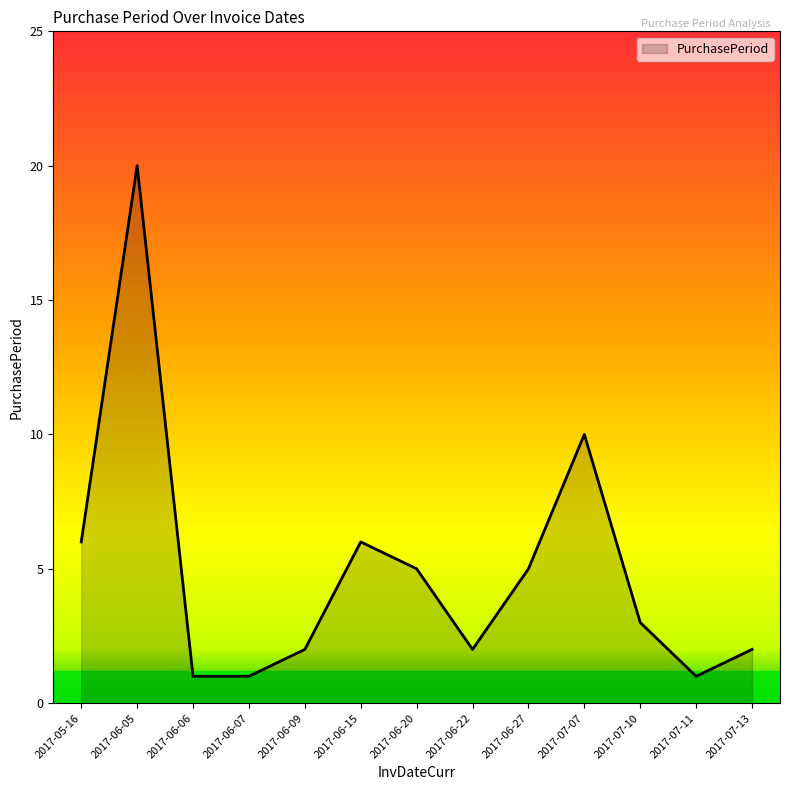

What position from the left is 2017-06-15?

6